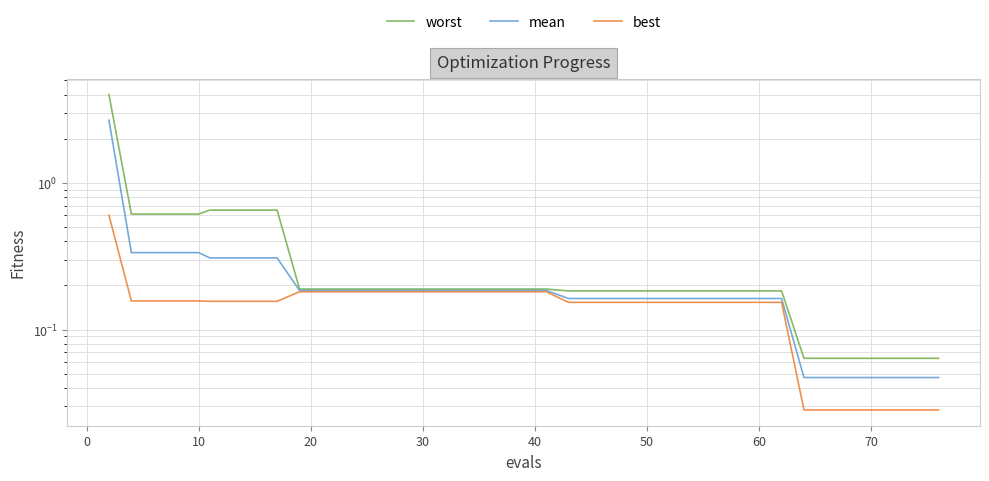

What is the difference between the maximum and minimum values in the mean series?

2.6